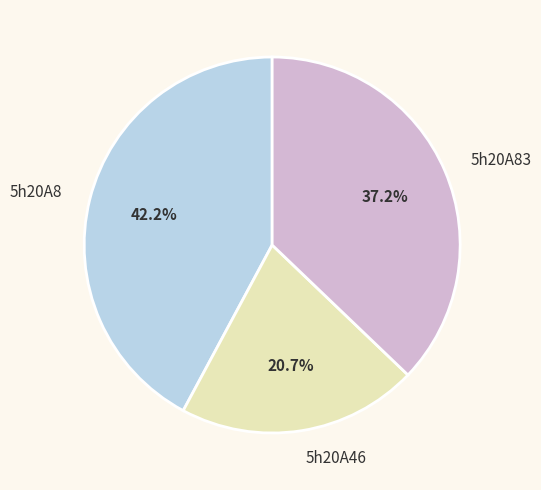

To the nearest percent, what percentage of the pie is 5h20A83?

37%